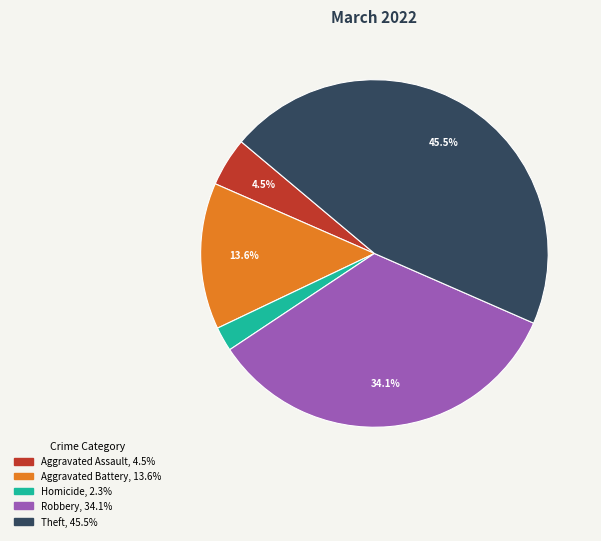

How many slices are in this pie chart?

5